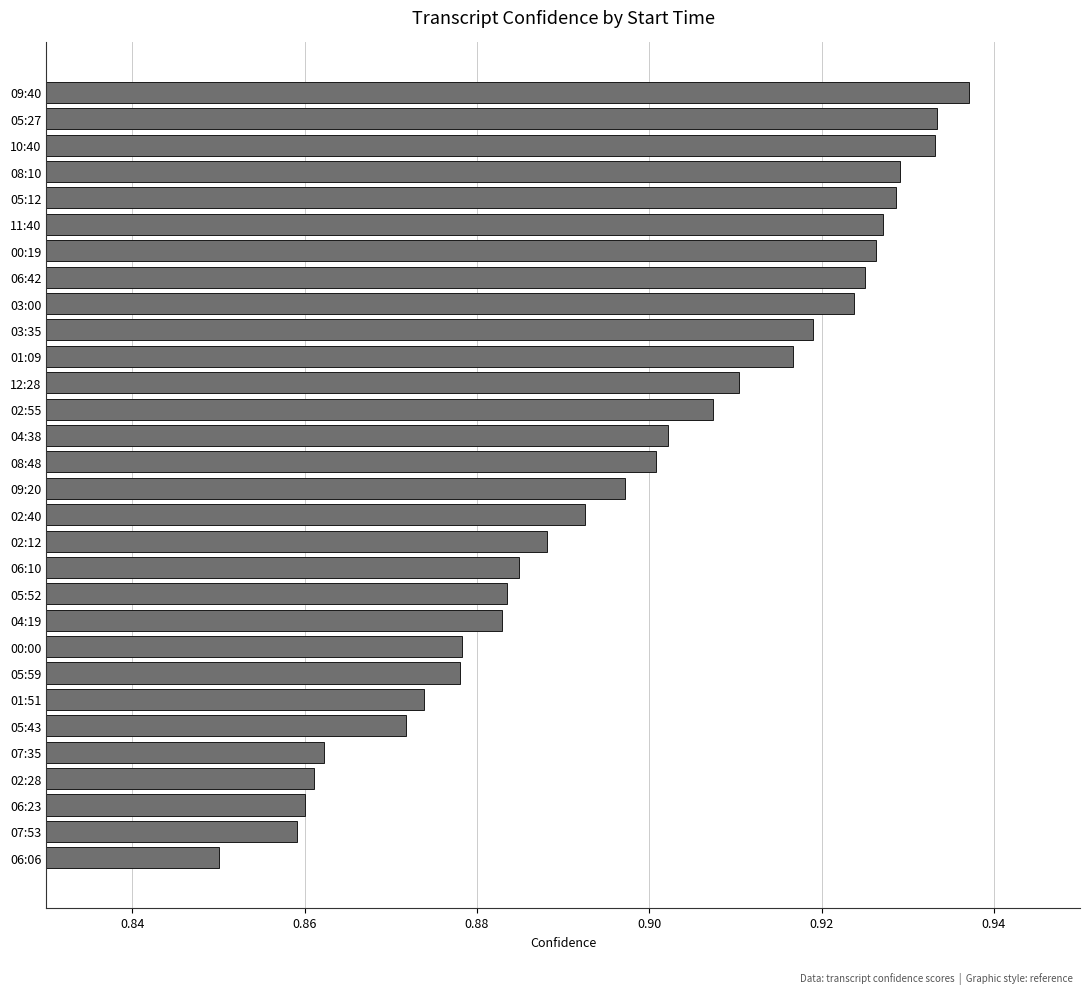

At which category does the chart reach its peak across all series?

09:40